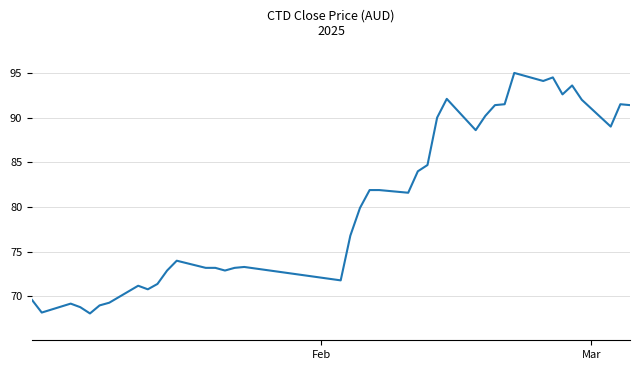

What is the greatest value displayed?

95.0